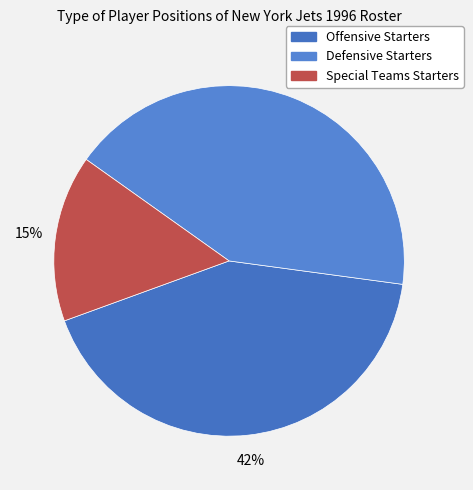

How much of the chart is everything except Defensive Starters?

57.7%